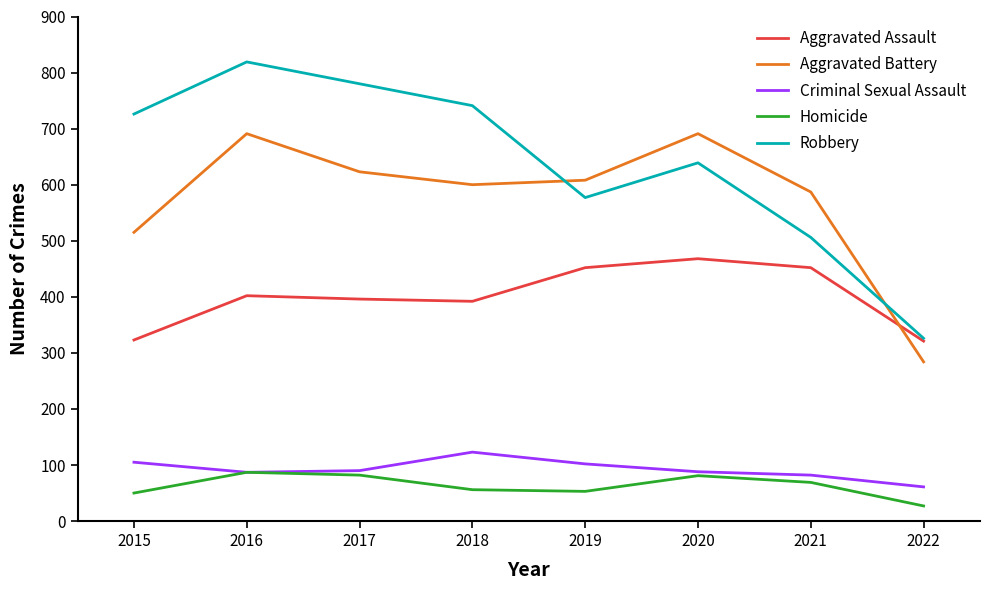

True or false: Homicide has a value of 87 at 2019.

False